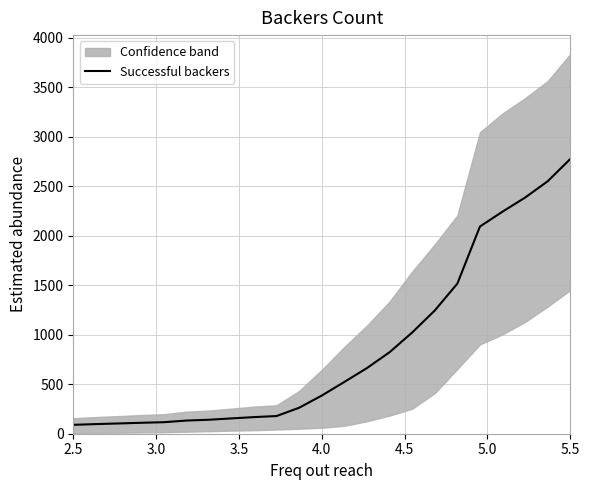

What is the maximum value for Successful backers?

2776.6